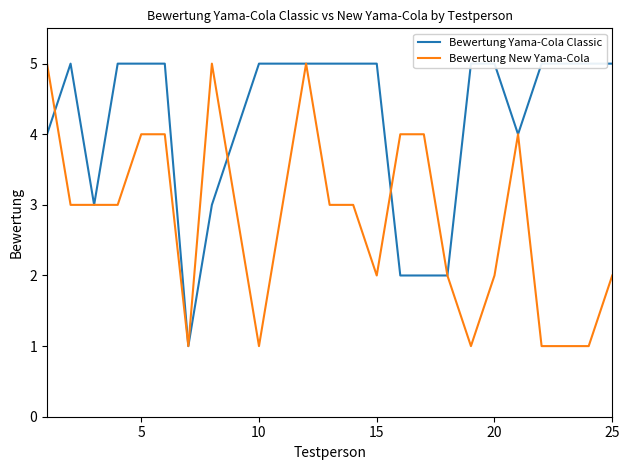

How many data points in Bewertung Yama-Cola Classic are less than 5?

9